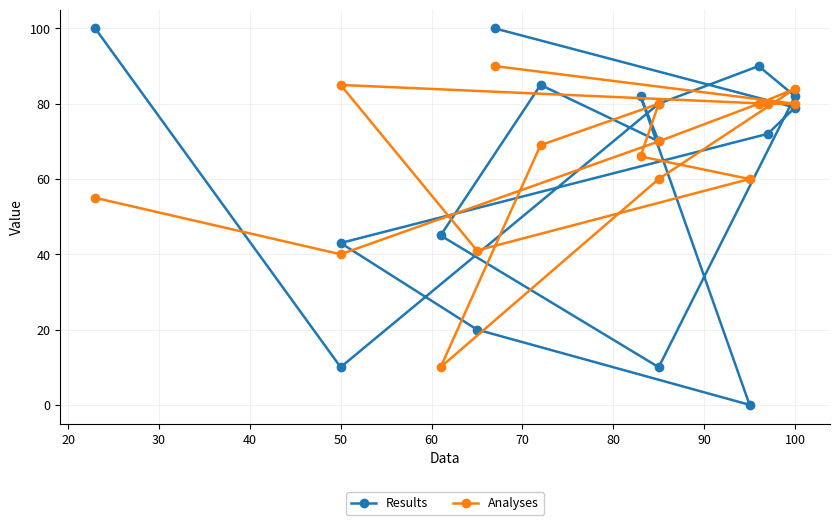

How many data points does each series have?

16